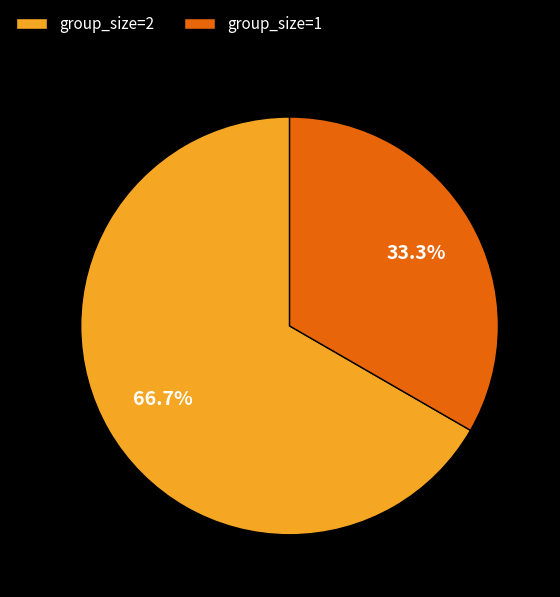

Approximately how many times larger is the value at group_size=1 compared to group_size=2?

0.5